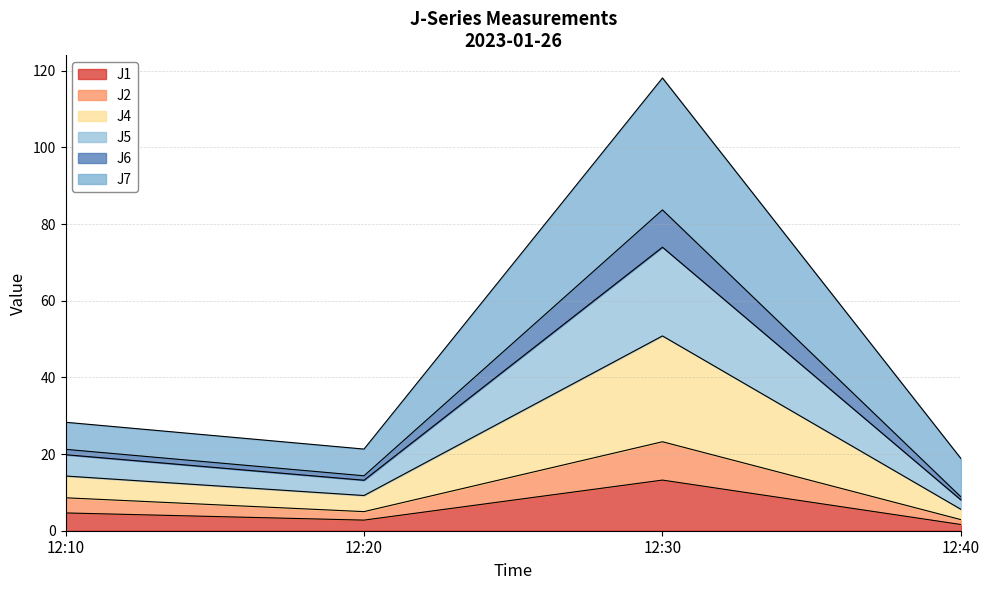

Between 12:30 and 12:40, which series saw the biggest shift?

J4